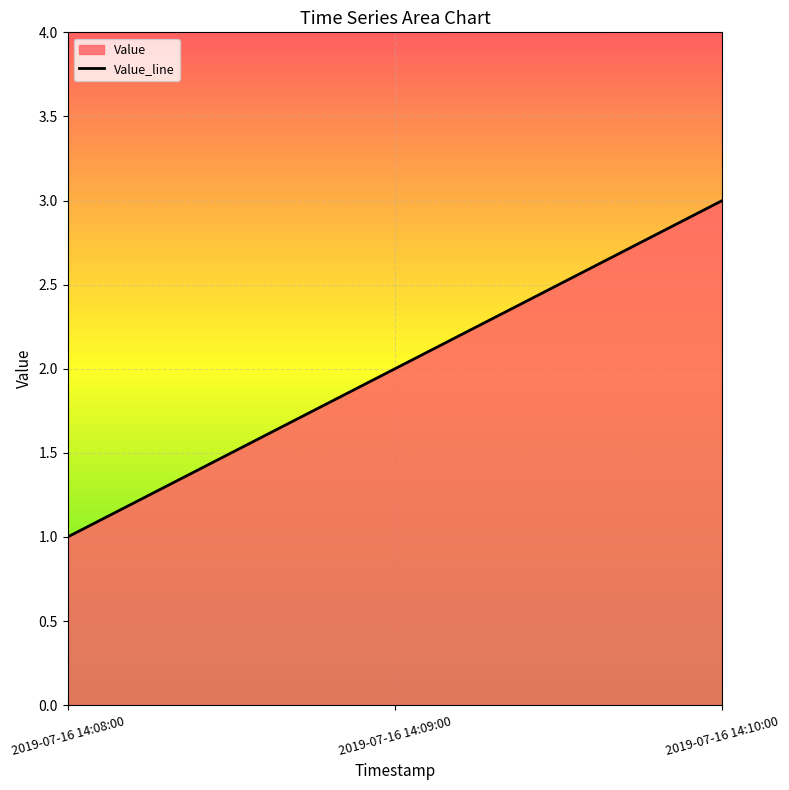

Where does the data first go above 2?

2019-07-16 14:10:00